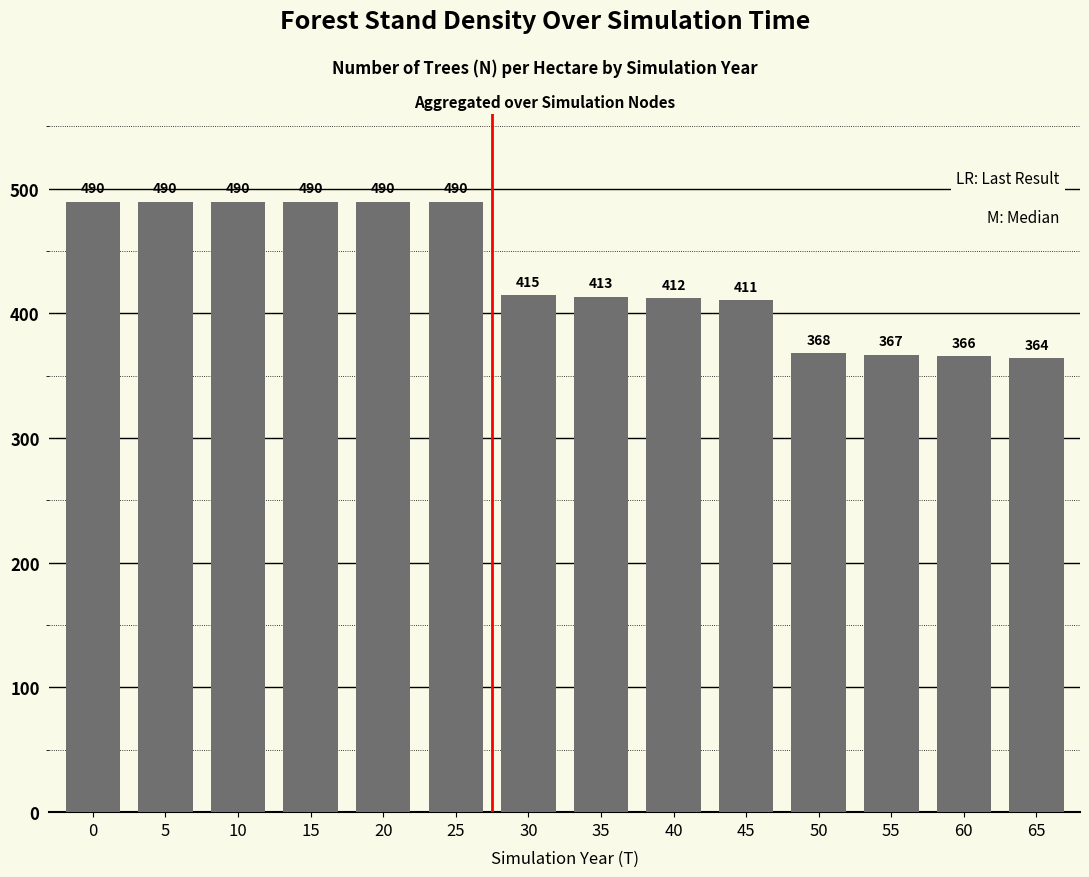

What is the maximum value shown in the chart?

489.8